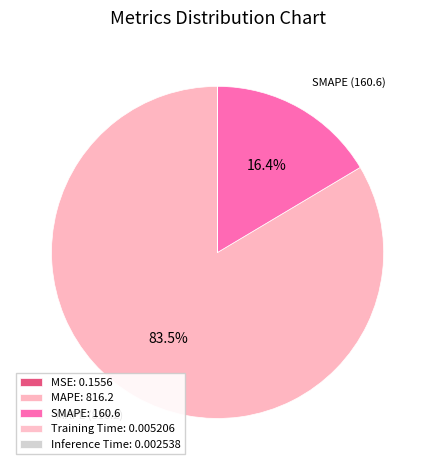

Which category has the biggest portion of the pie?

MAPE